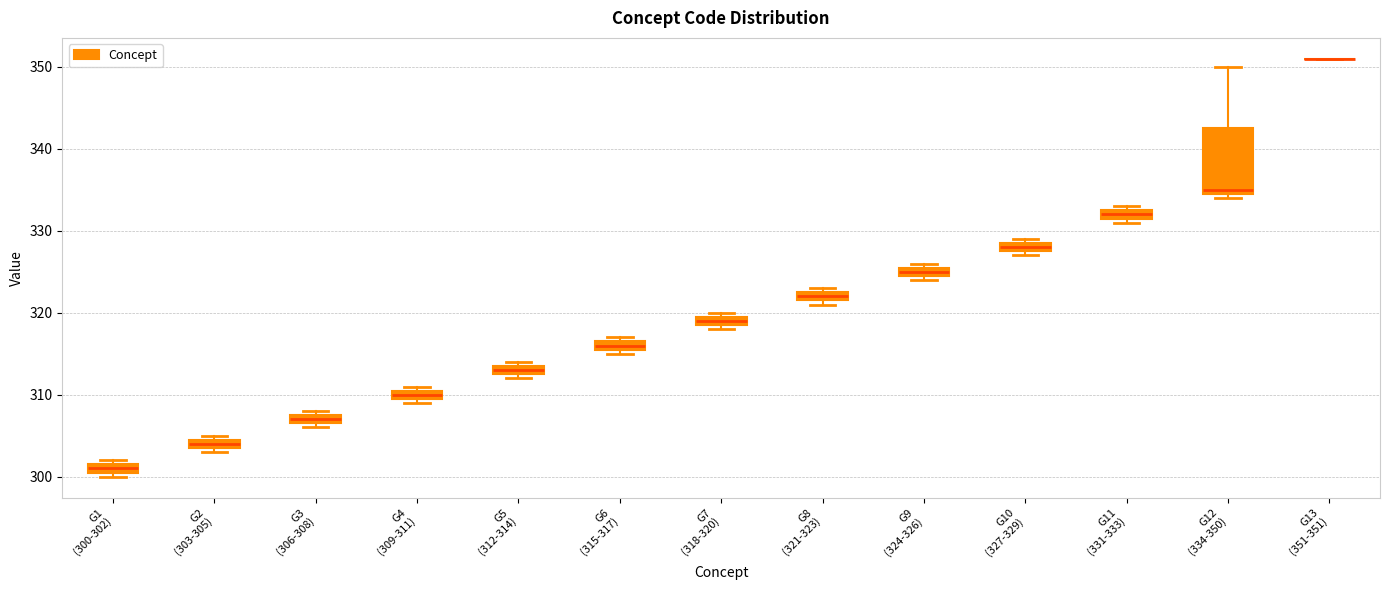

Where is the upper edge of the box for G9 (324-326) on the y-axis? The values are not printed on the chart, so give them approximately, as read against the axis.

326